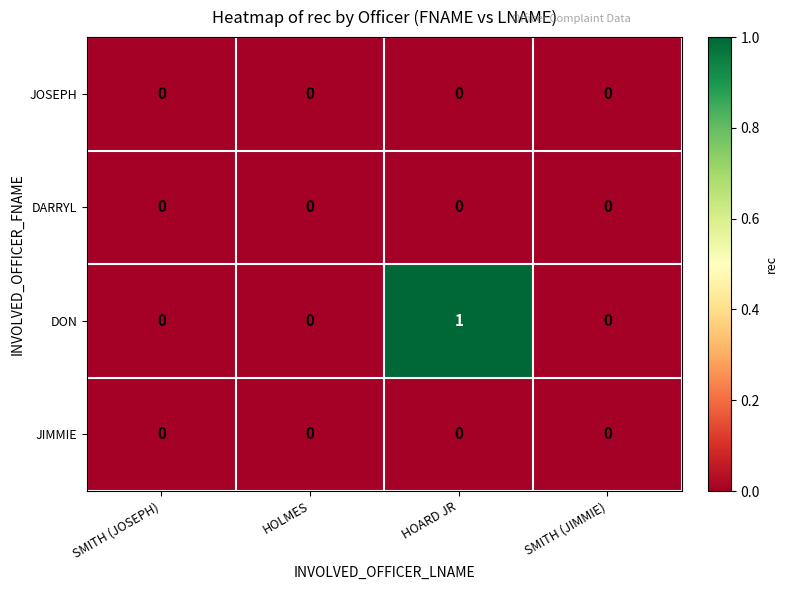

Which series has the largest total across all categories?

DON